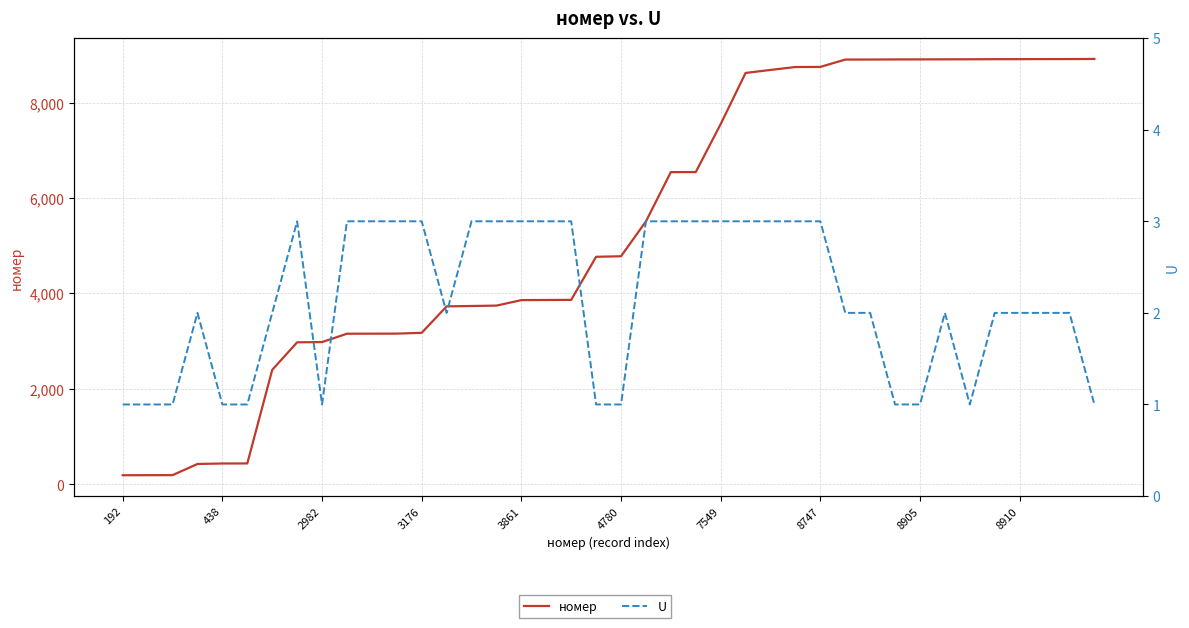

What is the lowest value of the номер series?

192